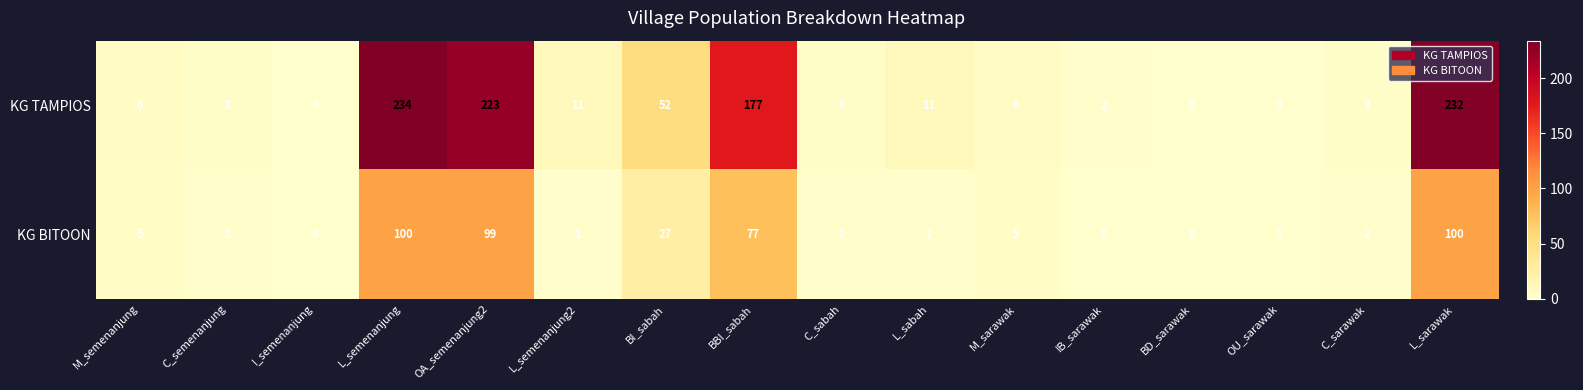

Rank the series by their maximum value, from highest to lowest.

KG TAMPIOS, KG BITOON